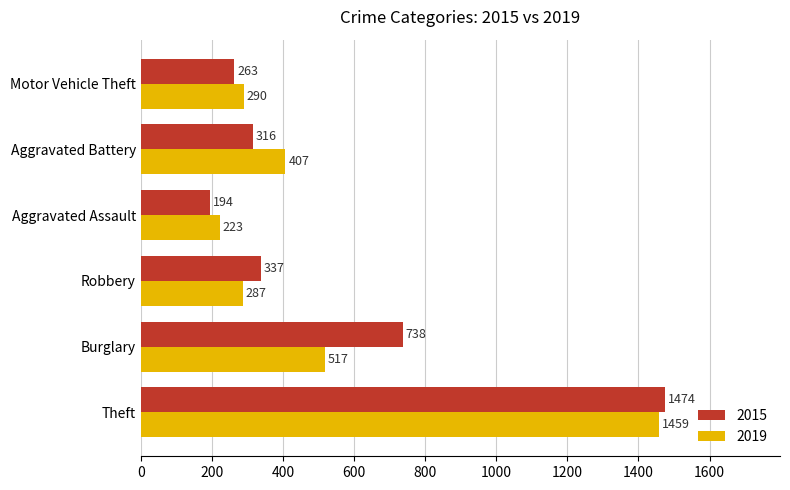

At which label is 2015 closest to 834?

Burglary